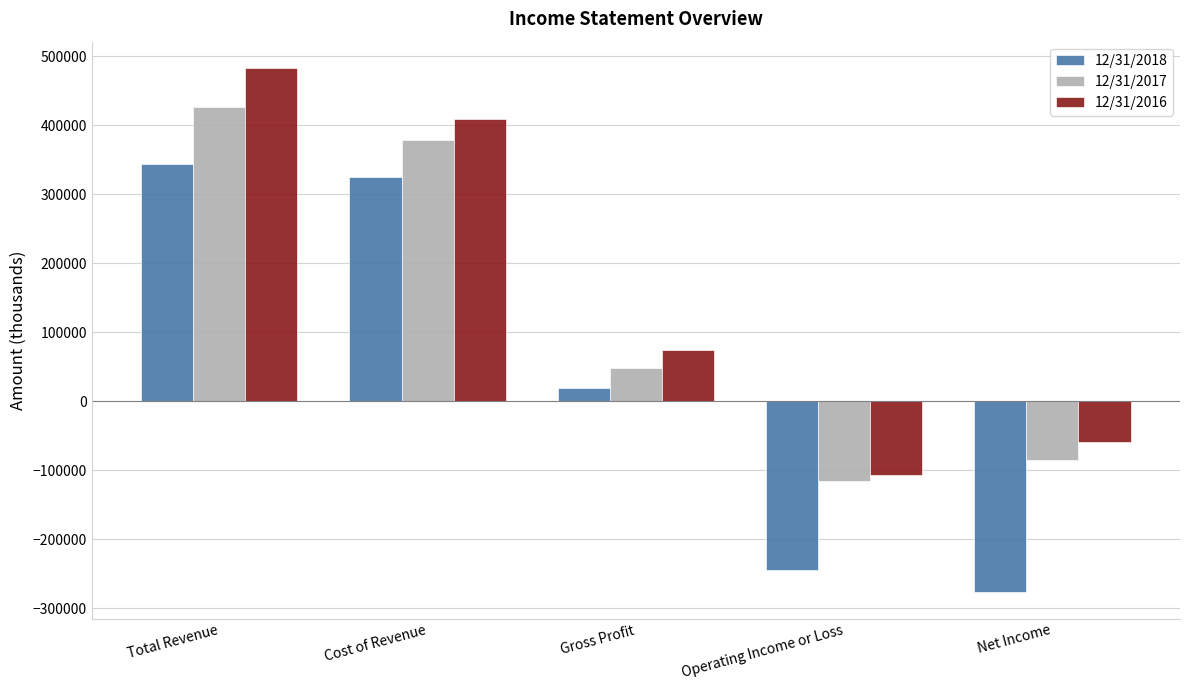

Rank the series by their average value, from lowest to highest.

12/31/2018, 12/31/2017, 12/31/2016